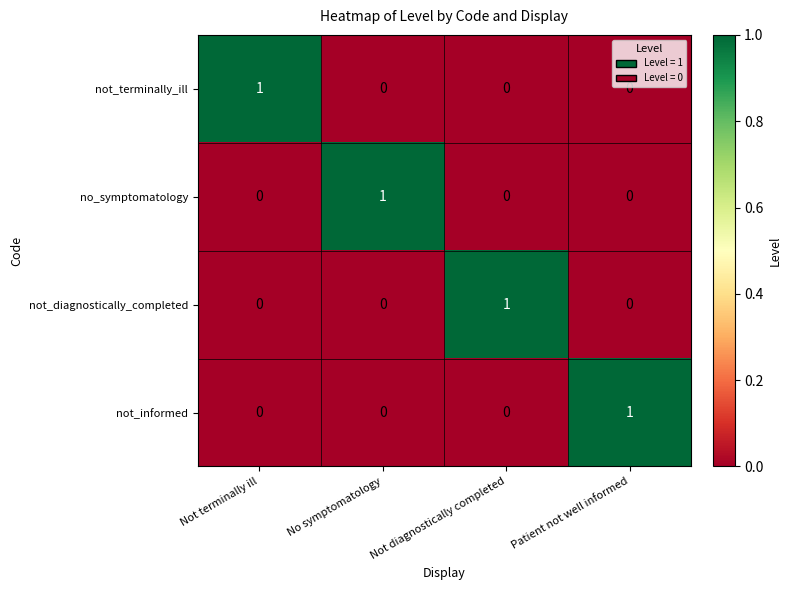

Reading left to right, transcribe all the data shown in this chart.

not_terminally_ill: Not terminally ill=1	No symptomatology=0	Not diagnostically completed=0	Patient not well informed=0
no_symptomatology: Not terminally ill=0	No symptomatology=1	Not diagnostically completed=0	Patient not well informed=0
not_diagnostically_completed: Not terminally ill=0	No symptomatology=0	Not diagnostically completed=1	Patient not well informed=0
not_informed: Not terminally ill=0	No symptomatology=0	Not diagnostically completed=0	Patient not well informed=1